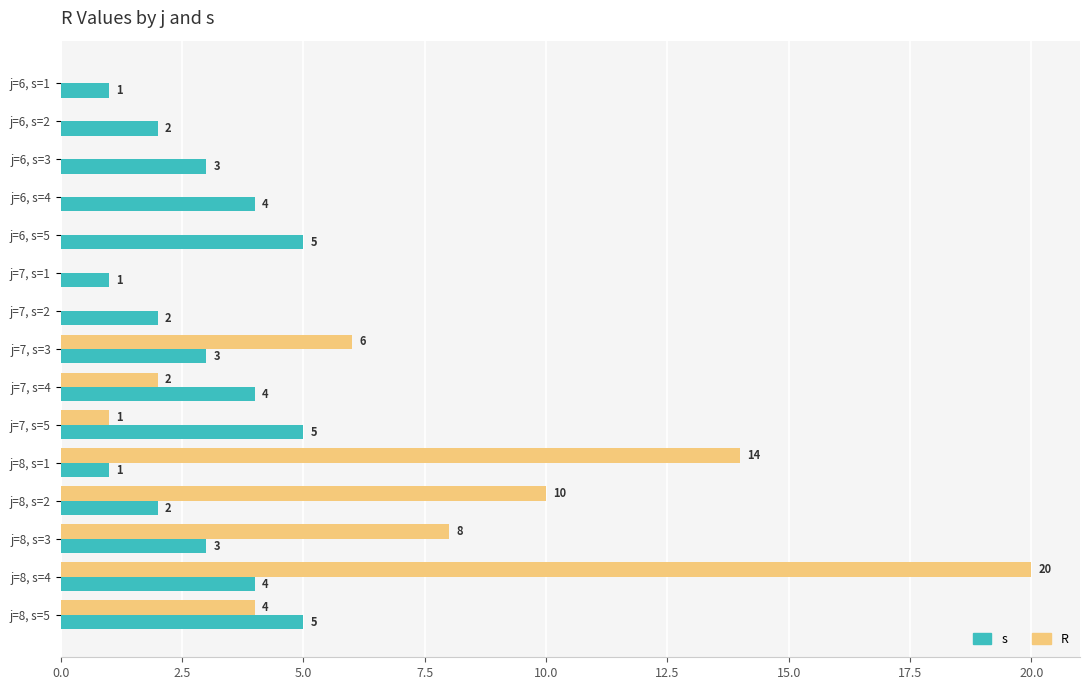

Which series has the largest total across all categories?

R